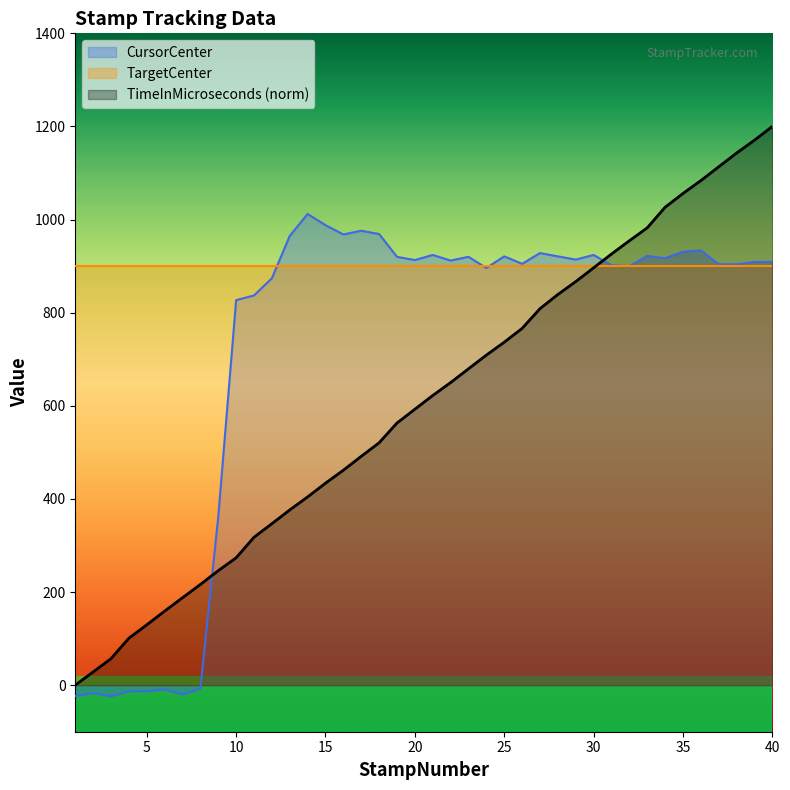

True or false: TimeInMicroseconds has a value of 389.7 at 24.

False